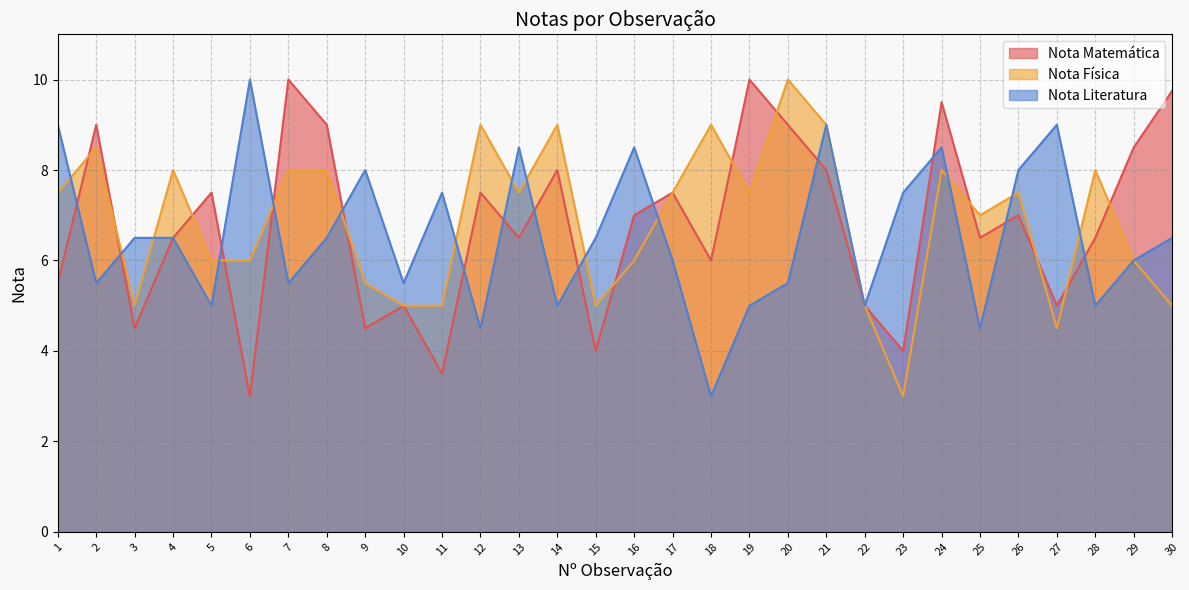

What is the spread (max minus min) of values at 25?

2.5